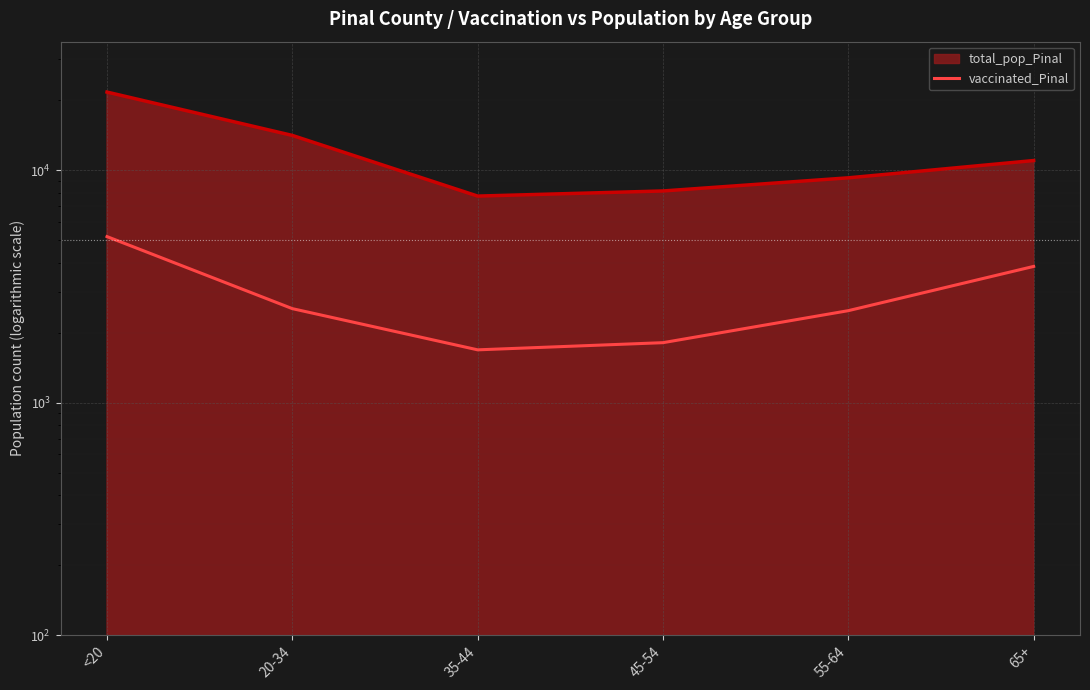

Which has a higher value, 20-34 or 35-44?

20-34